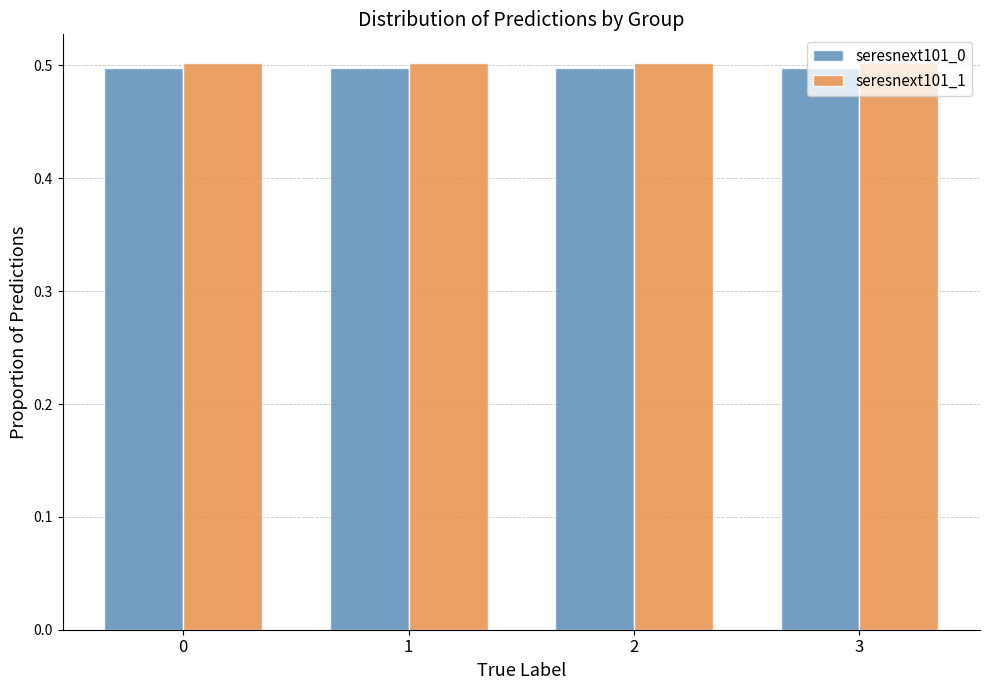

What is the value of the seresnext101_0 bar at the 4th from the left?

0.5